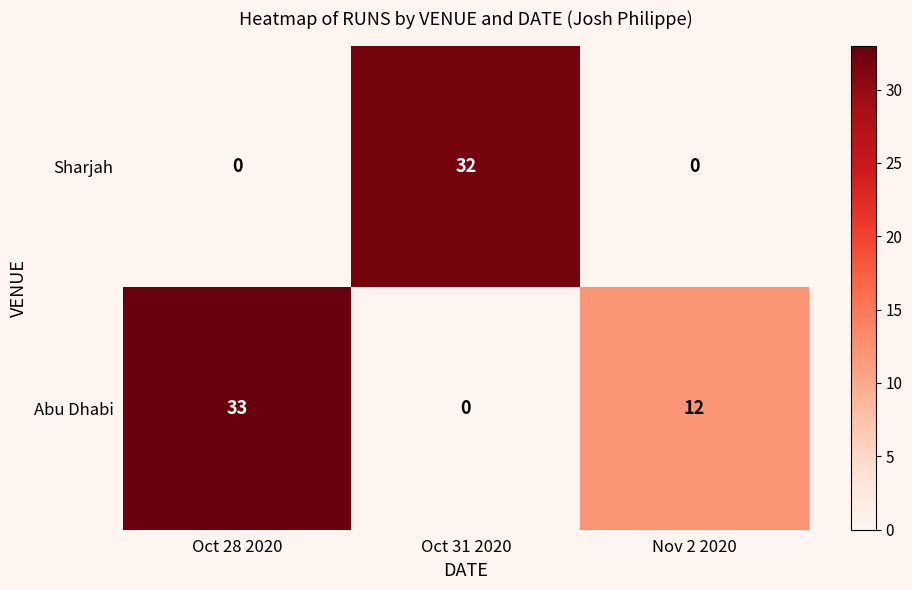

Reading left to right, extract all data points from this chart.

Sharjah: Oct 28 2020=0	Oct 31 2020=32	Nov 2 2020=0
Abu Dhabi: Oct 28 2020=33	Oct 31 2020=0	Nov 2 2020=12